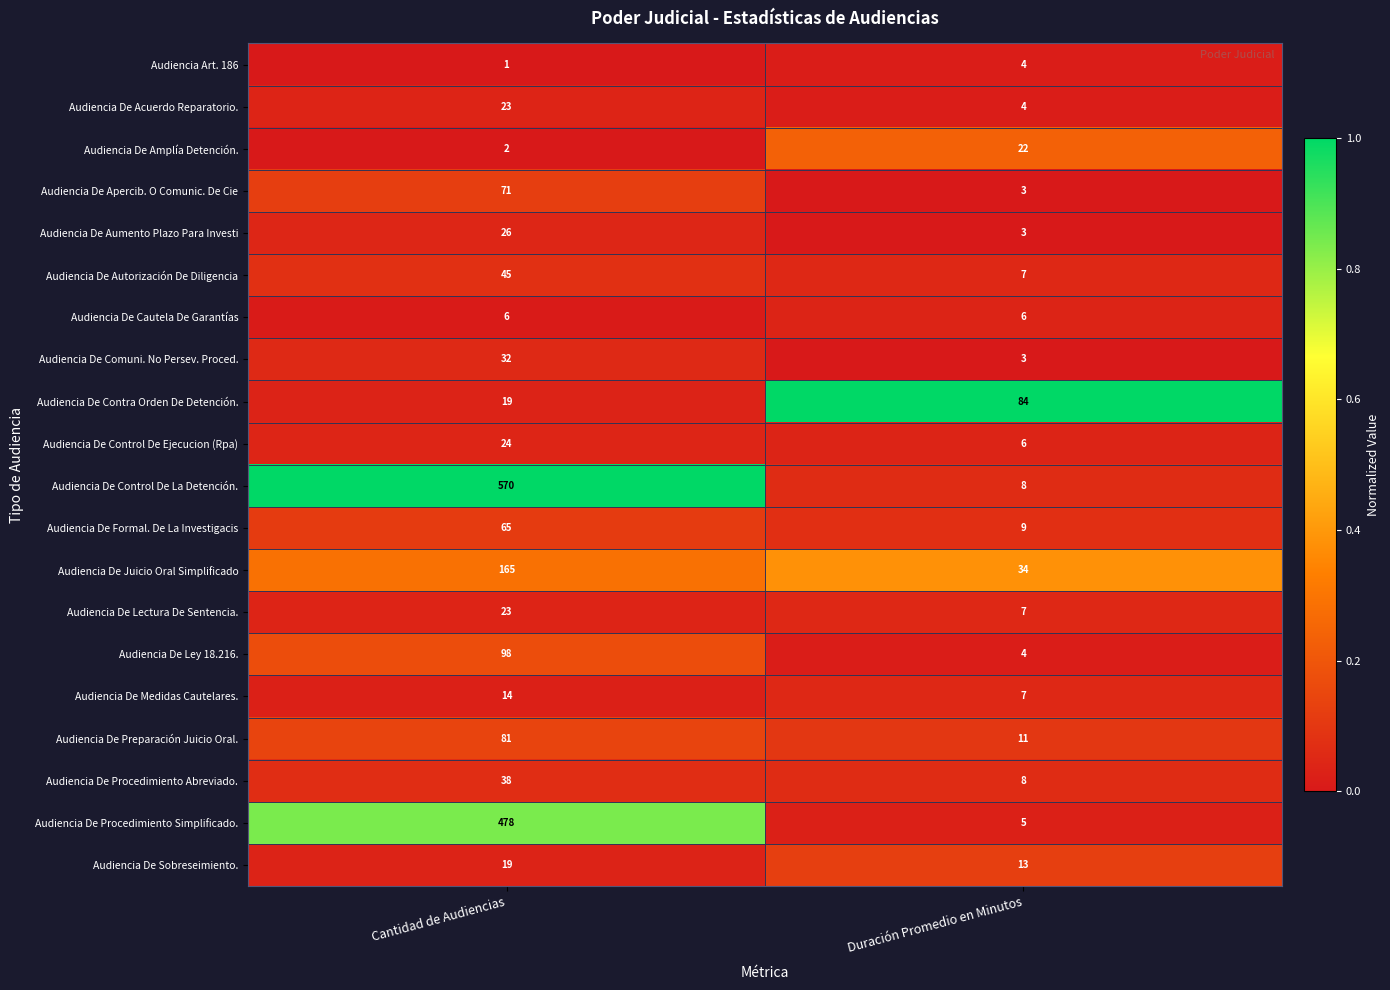

Is the value of Audiencia Art. 186 at Duración Promedio en Minutos greater than the value of Audiencia De Preparación Juicio Oral. at Cantidad de Audiencias?

No